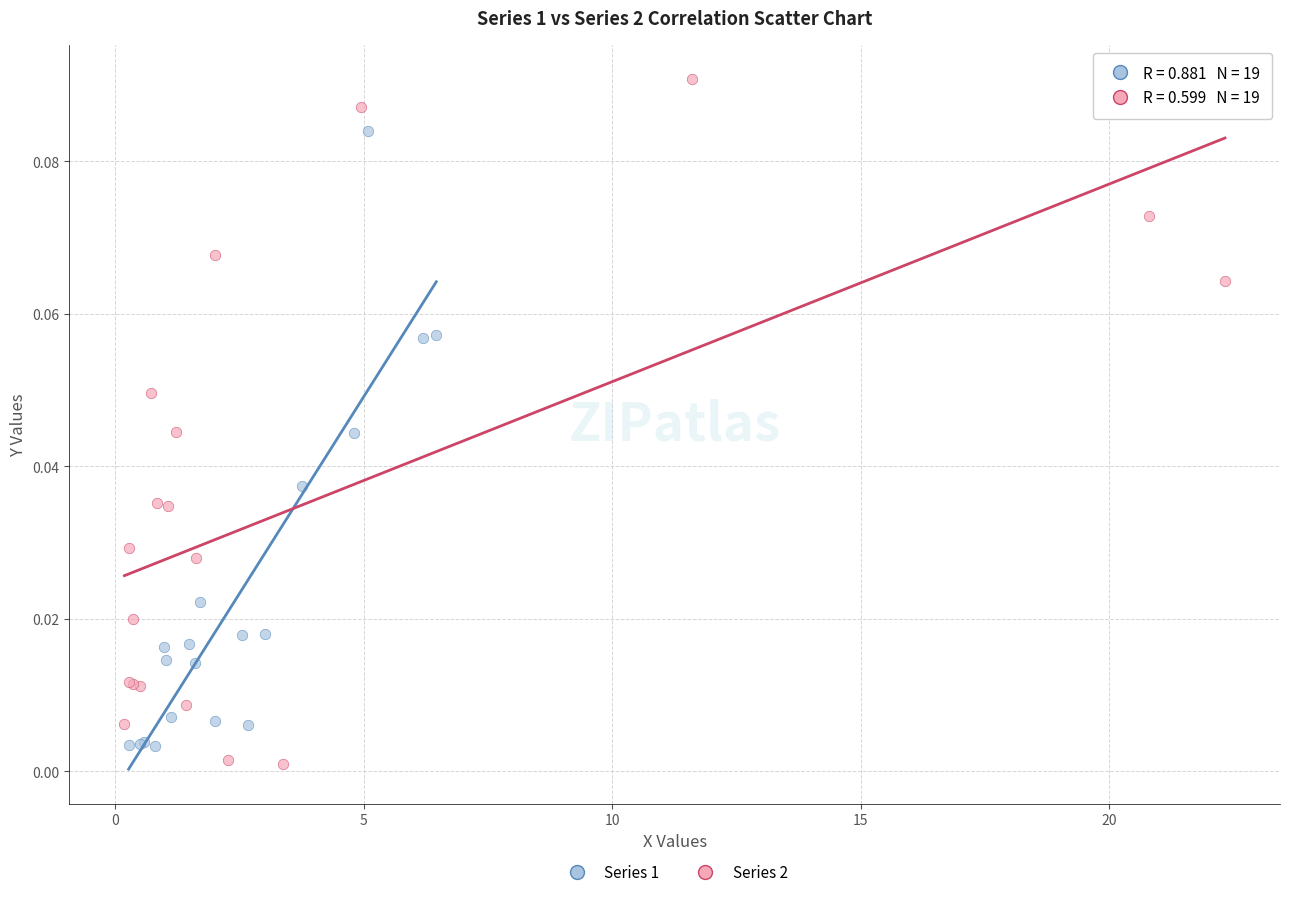

What are all the series names shown in the legend?

Series 1, Series 2